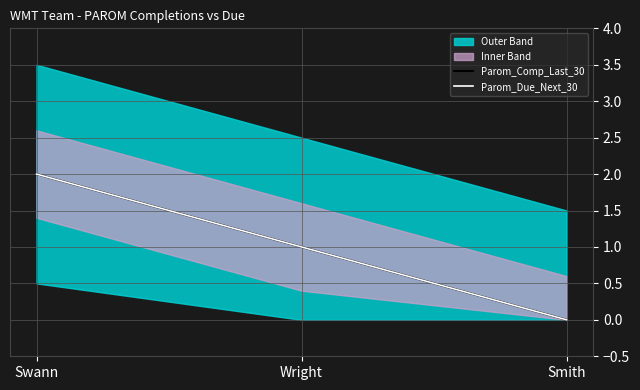

What is the difference between the Parom_Comp_Last_30 values at Smith and Swann?

2